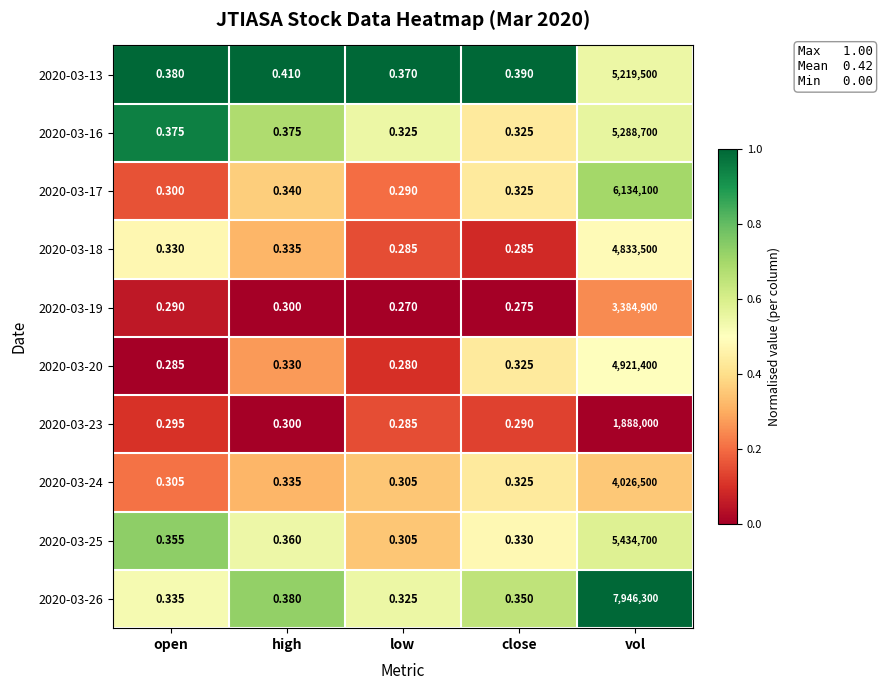

Which category has the lowest value across all series?

low